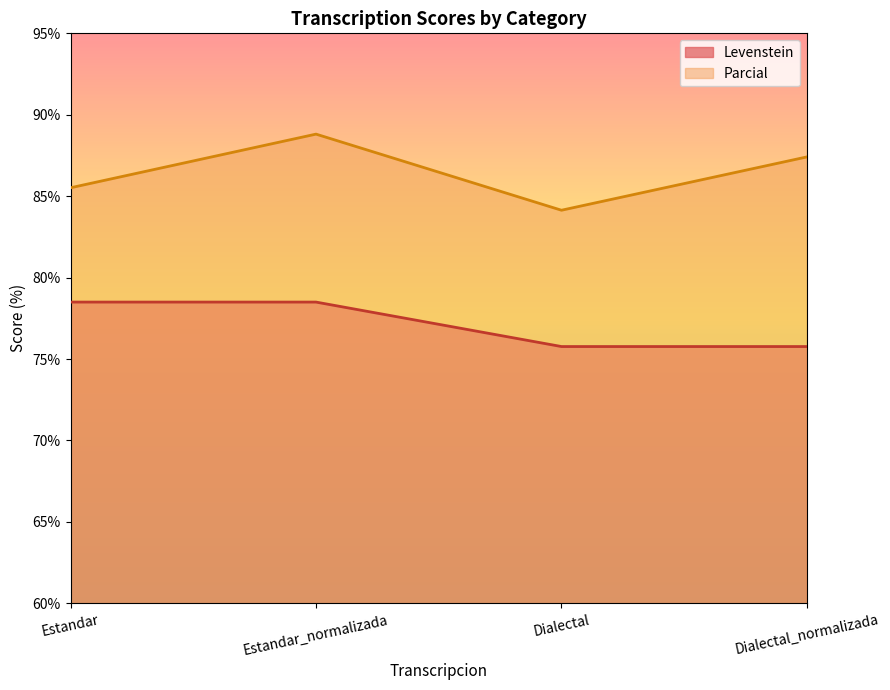

True or false: Parcial and Levenstein cross at least once.

False